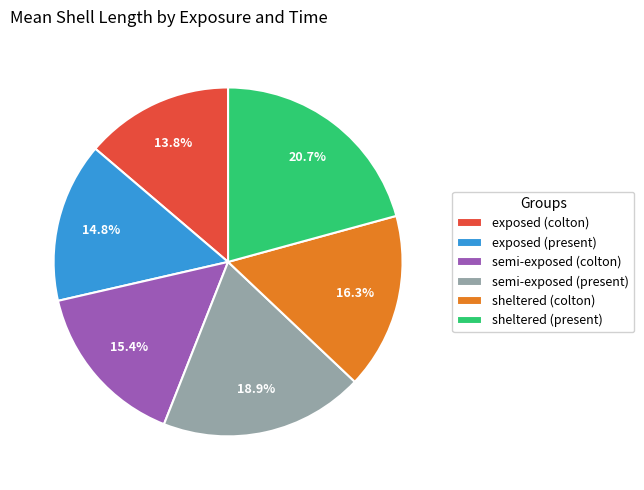

Is semi-exposed (present) the majority of the pie?

No